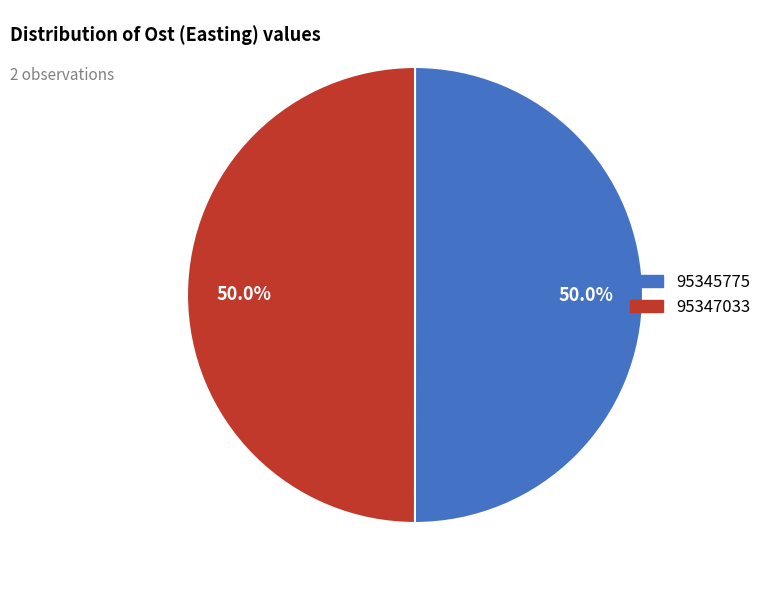

To the nearest percent, what is the combined percentage of 95347033 and 95345775?

100%